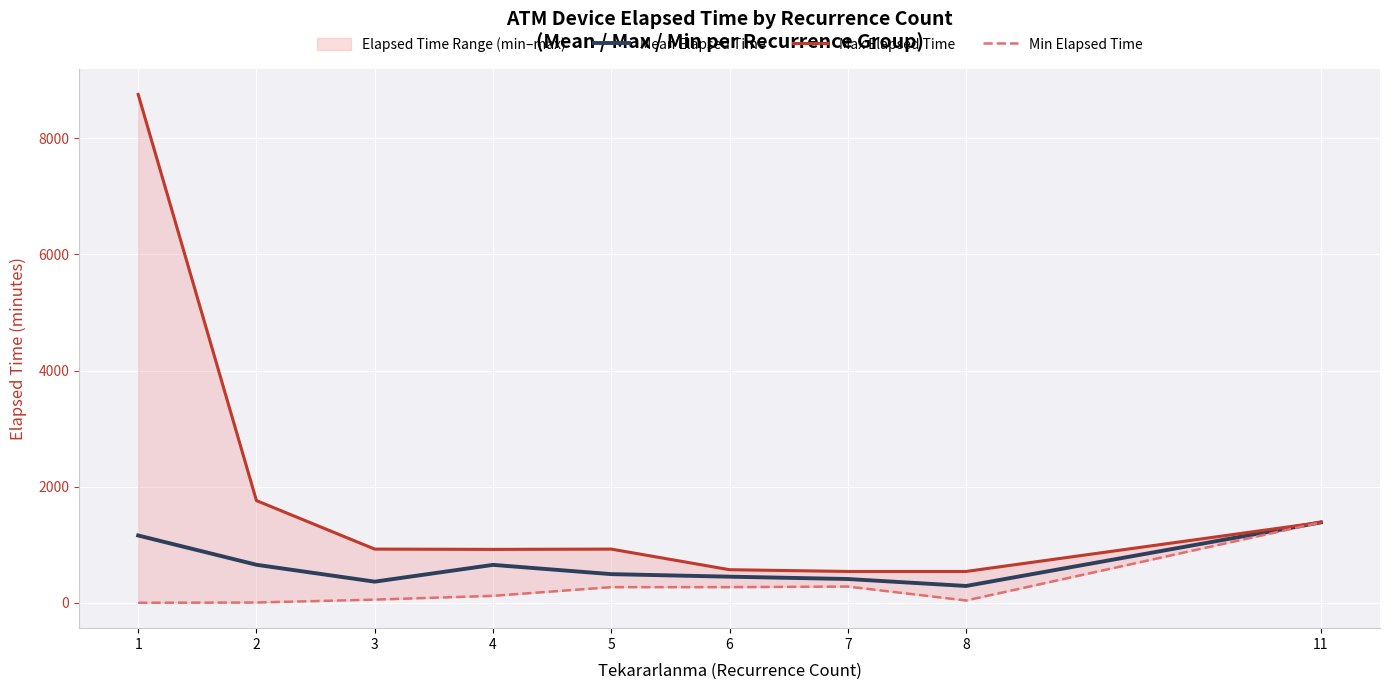

True or false: Max Elapsed Time and Min Elapsed Time intersect in this chart.

False